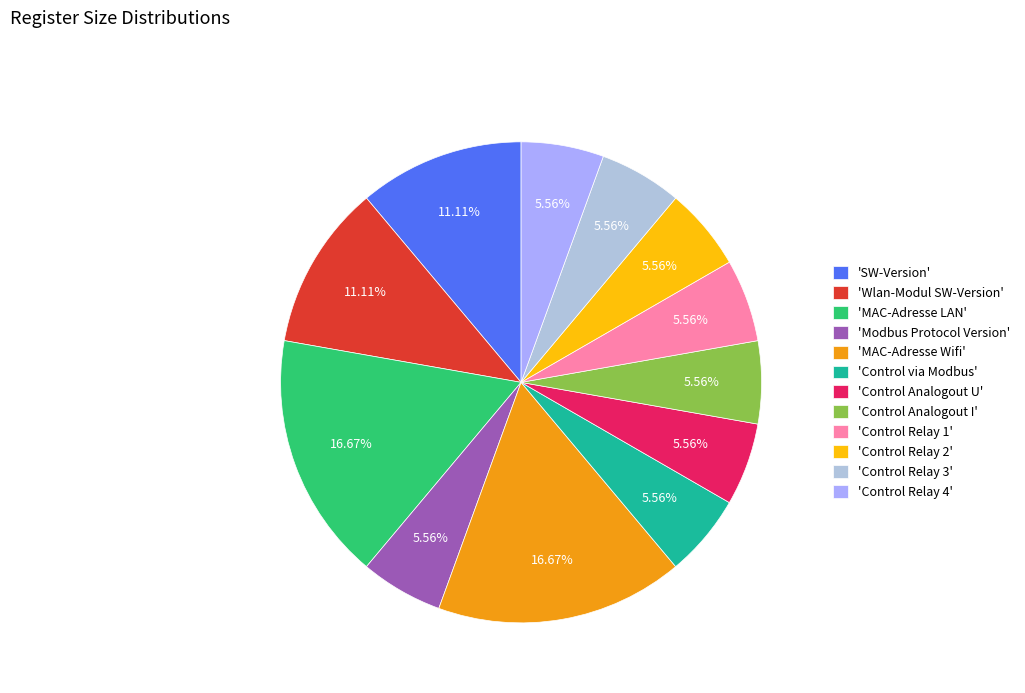

Approximately how many times larger is the value at 'MAC-Adresse Wifi' compared to 'Wlan-Modul SW-Version'?

1.5